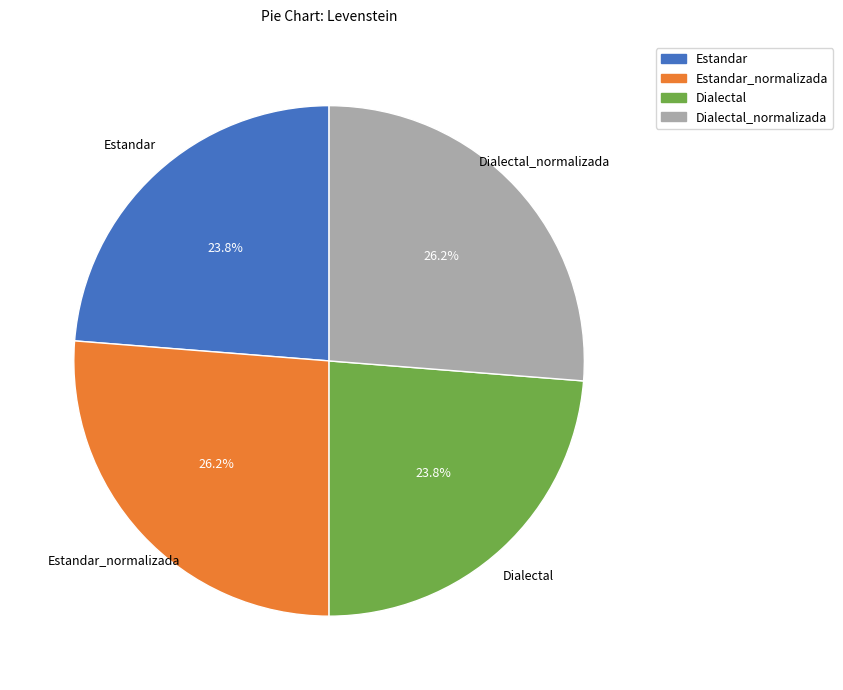

Do Estandar_normalizada and Dialectal_normalizada together represent more than half of the pie?

Yes